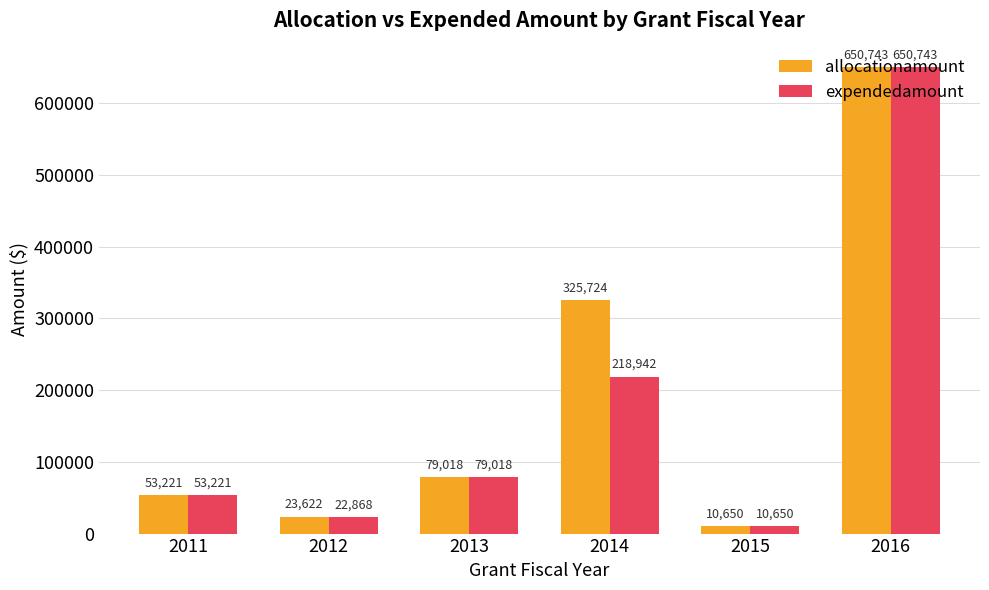

True or false: allocationamount has a value of 53221.0 at 2011.

True